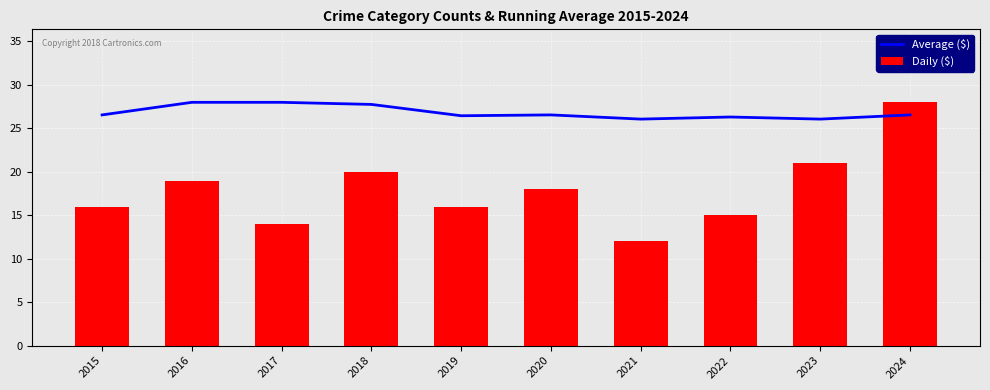

Is it true that Average ($) equals 17.7 at 2018?

False